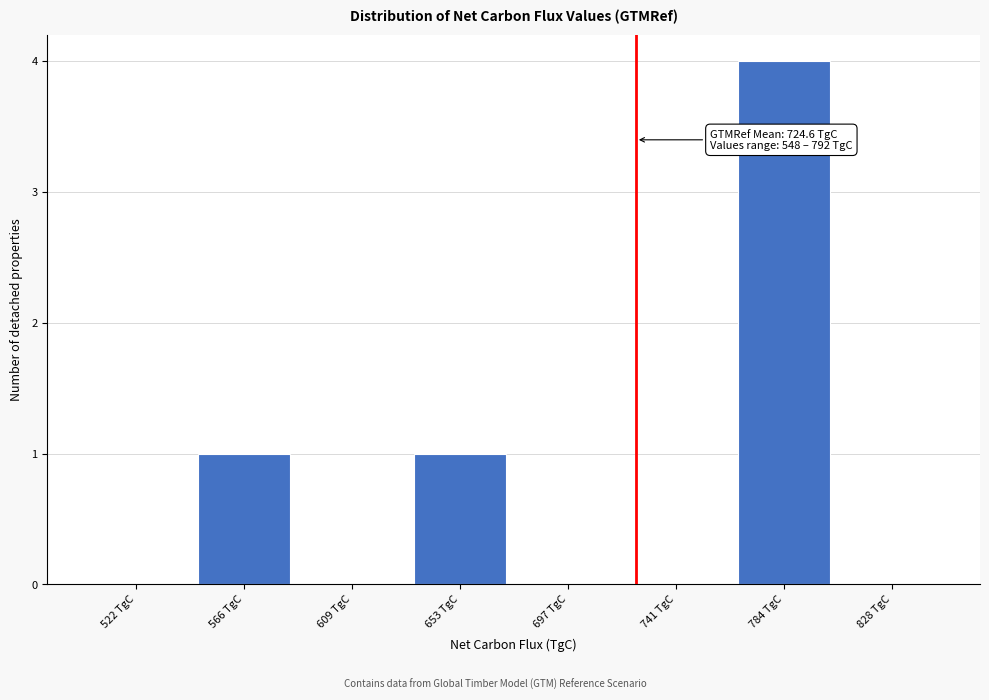

Which range on the x-axis has the tallest bar?

765 to 805